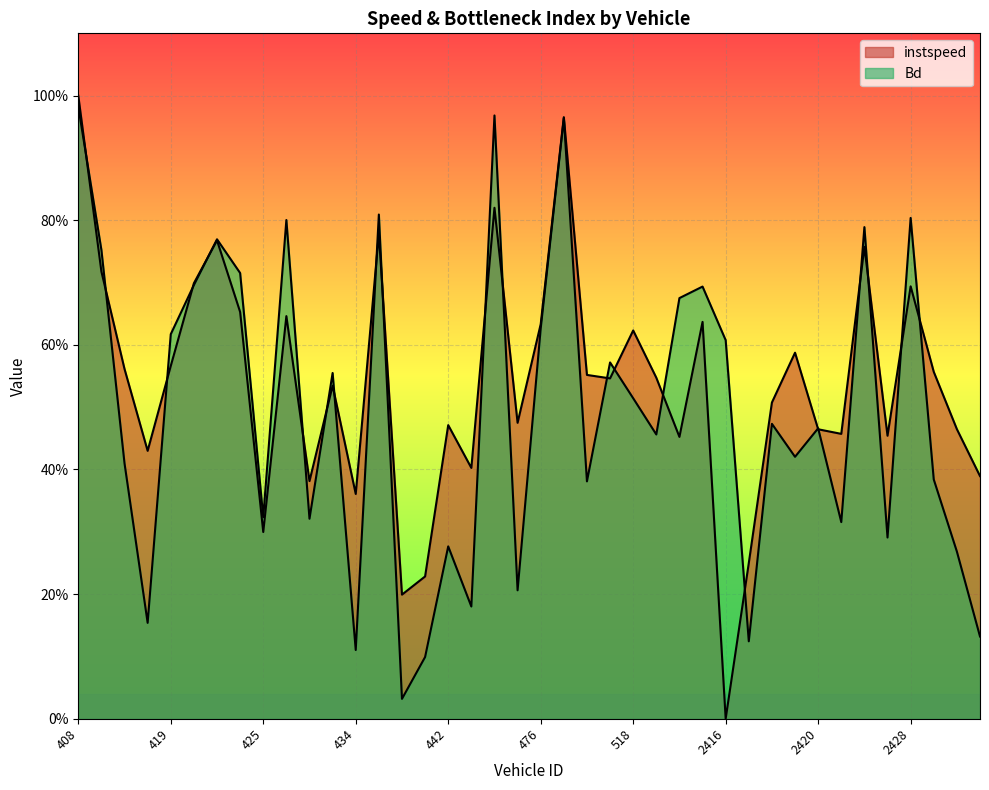

What is the difference between the maximum and second lowest values in the Bd series?

0.9